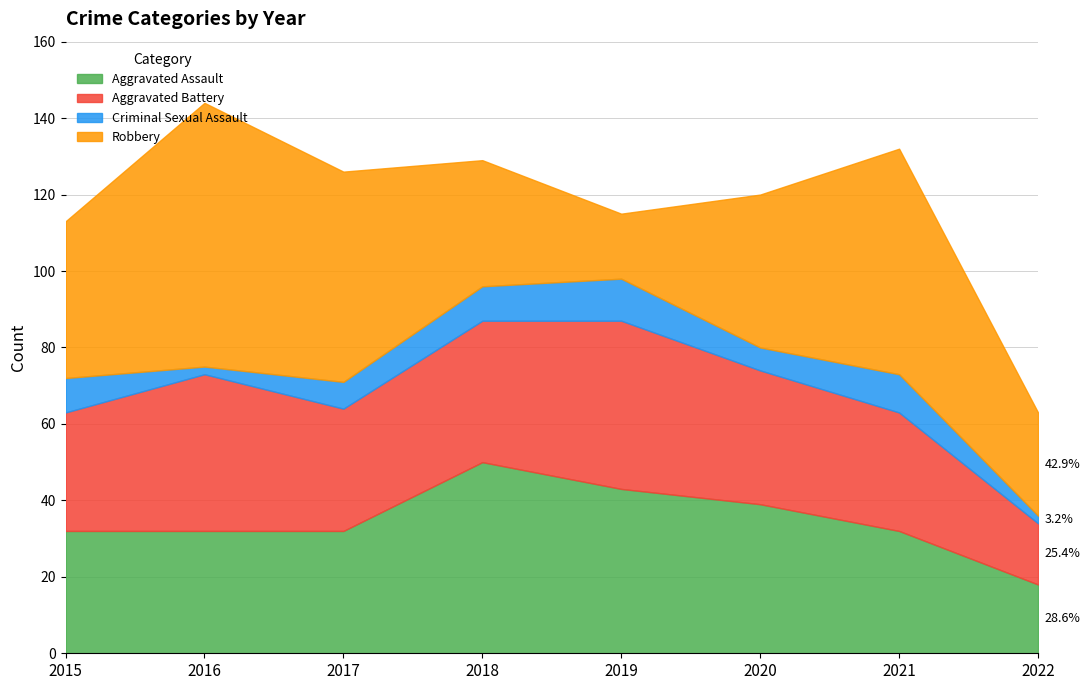

Count the number of data series in this chart.

4